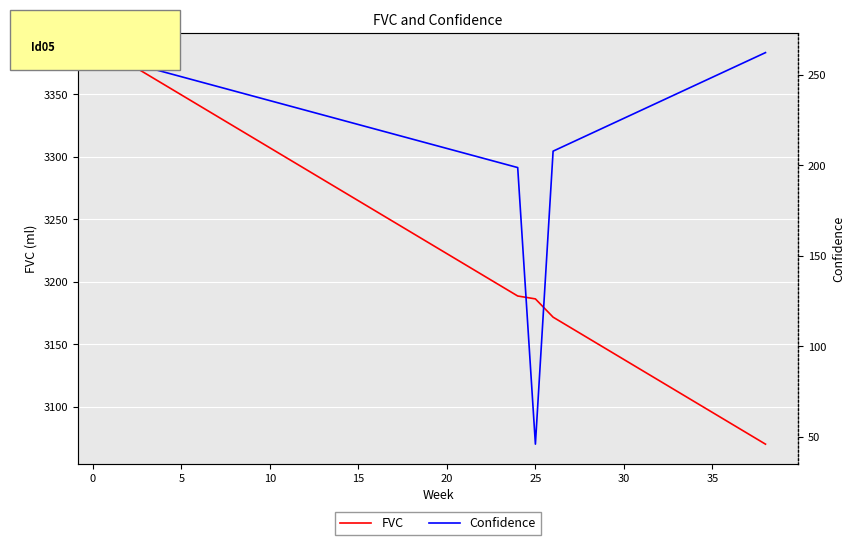

The FVC series shows 1603.0 at 15. True or false?

False